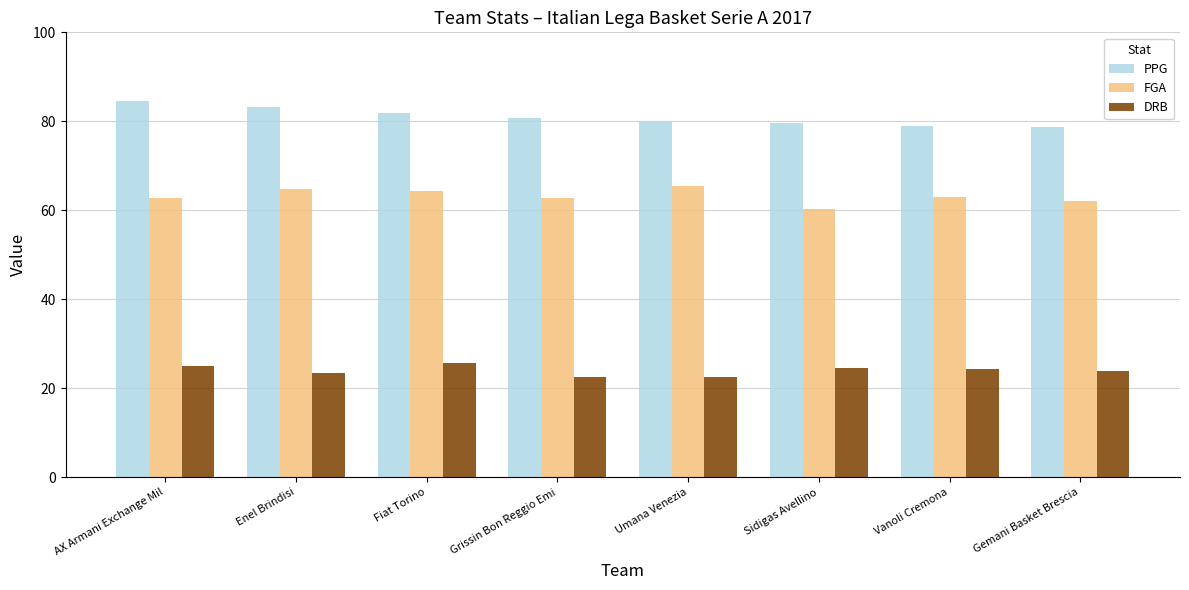

What is the sum of all PPG values?

647.7